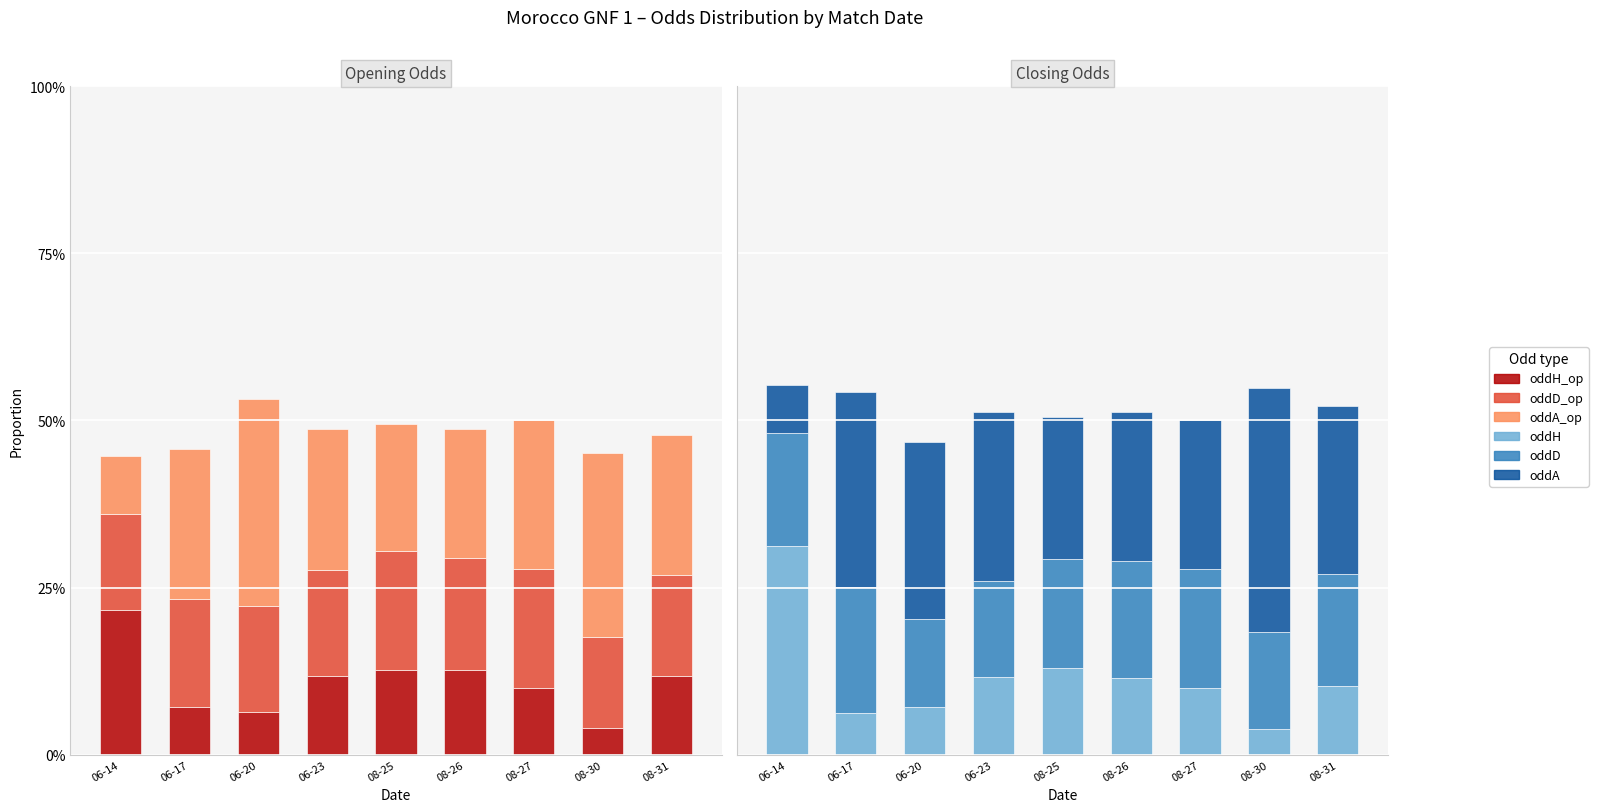

What is the minimum value shown in the chart?

3.8